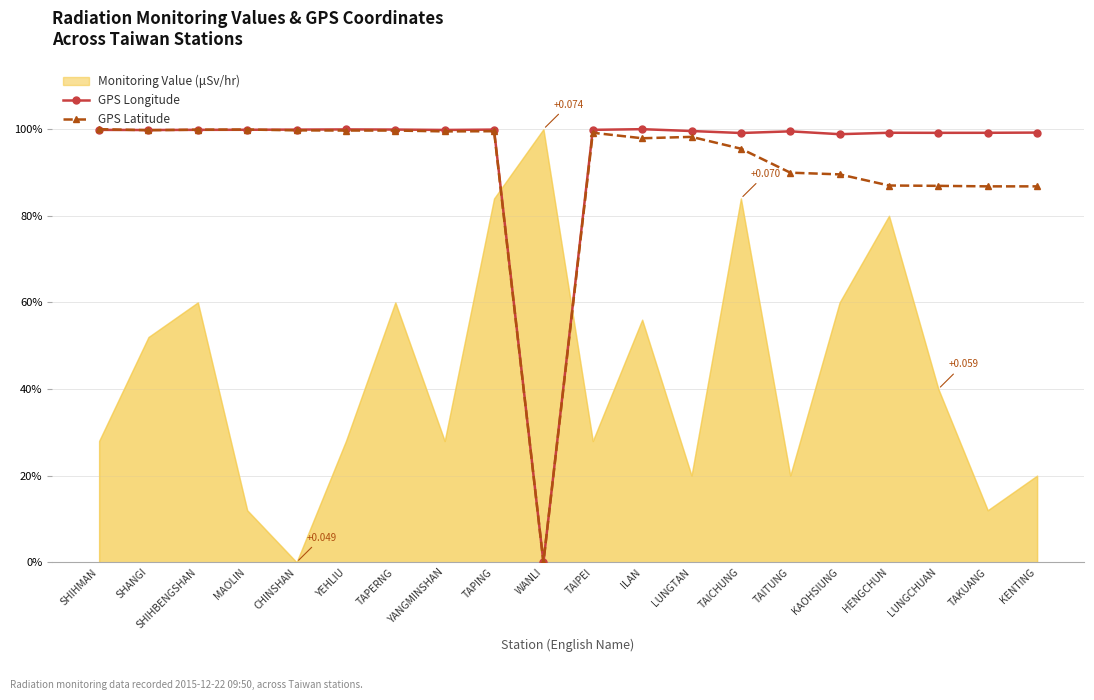

Which category has the highest value across all series?

ILAN